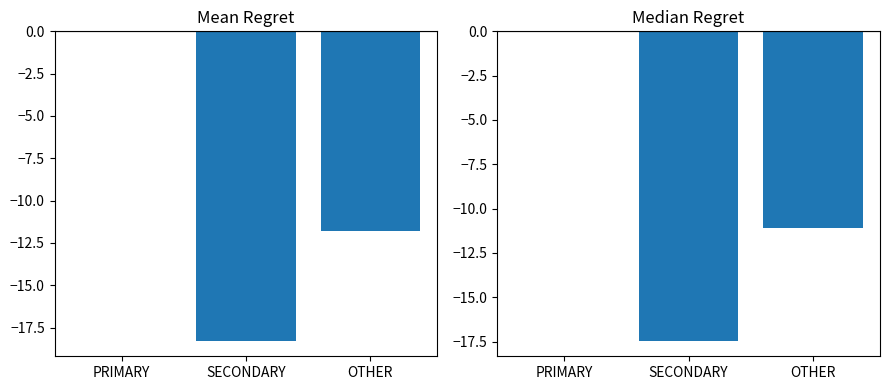

How many data points does each series have?

3